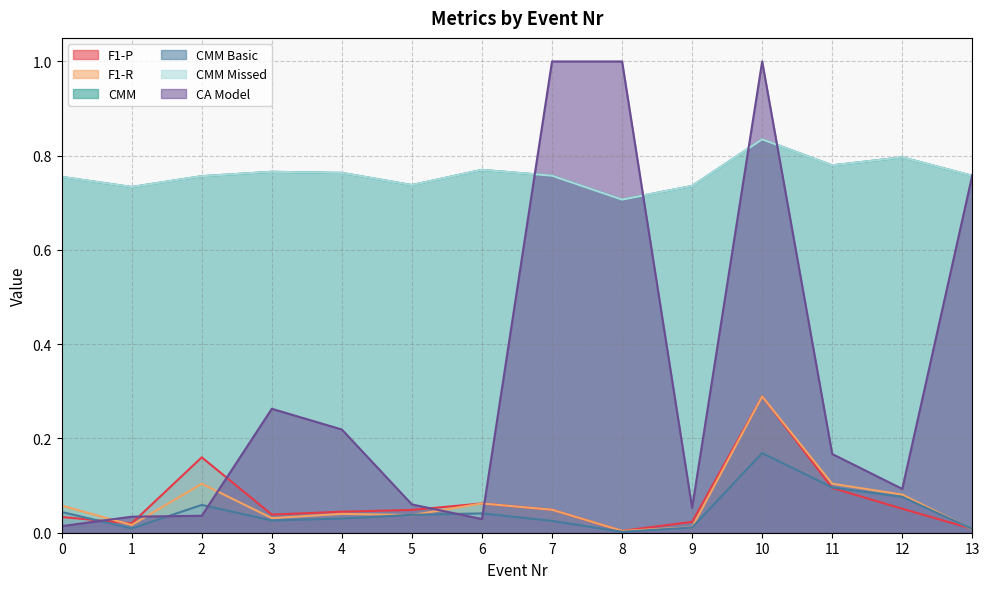

At which category does CMM reach its first local valley?

1